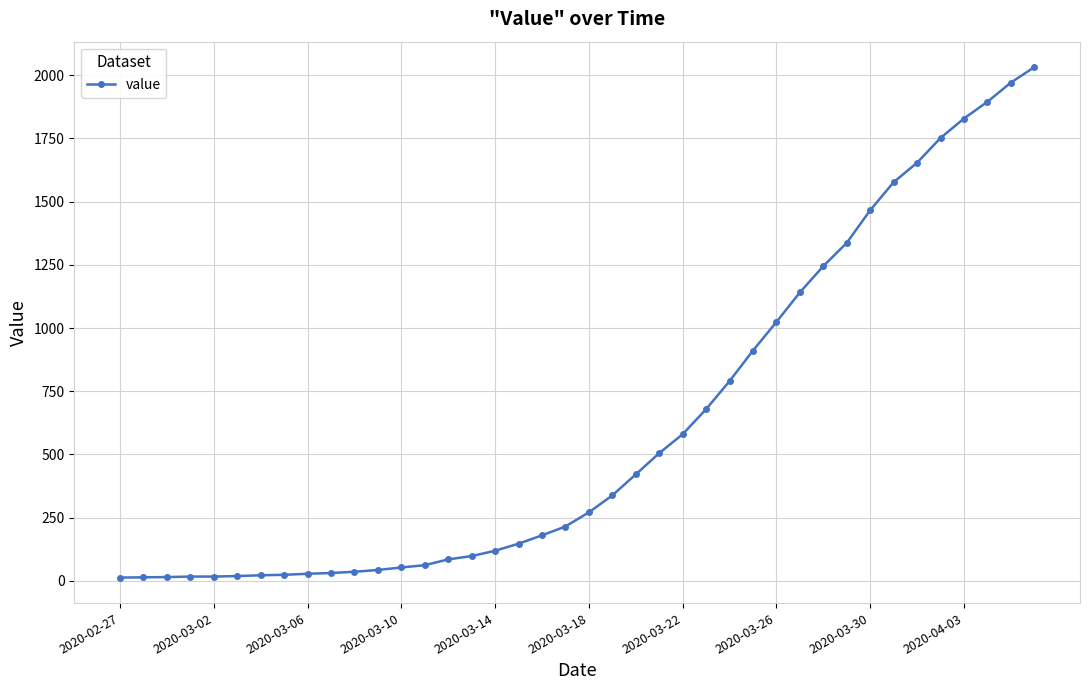

How many distinct data groups are displayed?

1